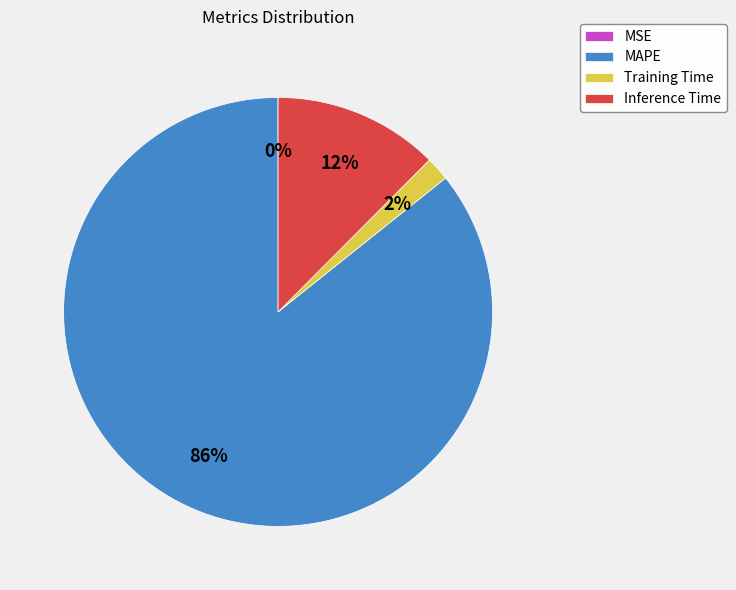

Does Inference Time account for over 50% of the chart?

No